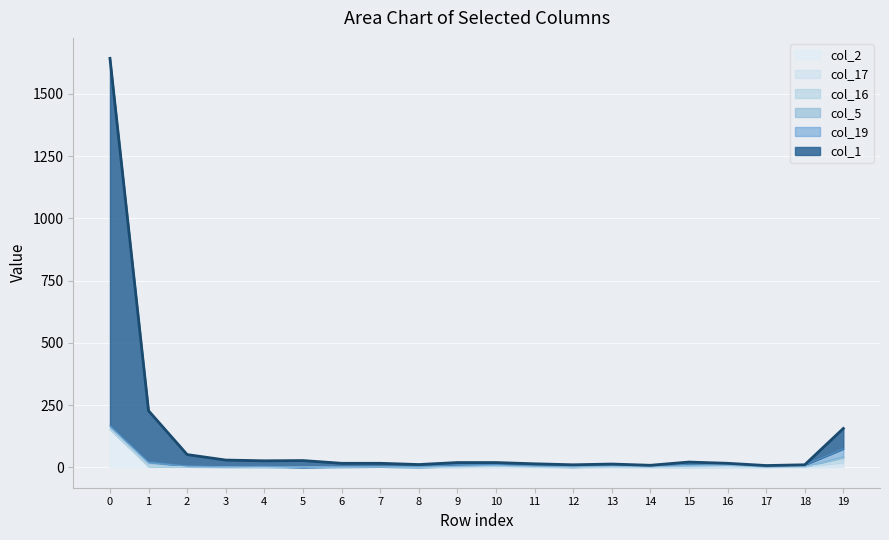

The col_19 series shows -19 at 7. True or false?

False